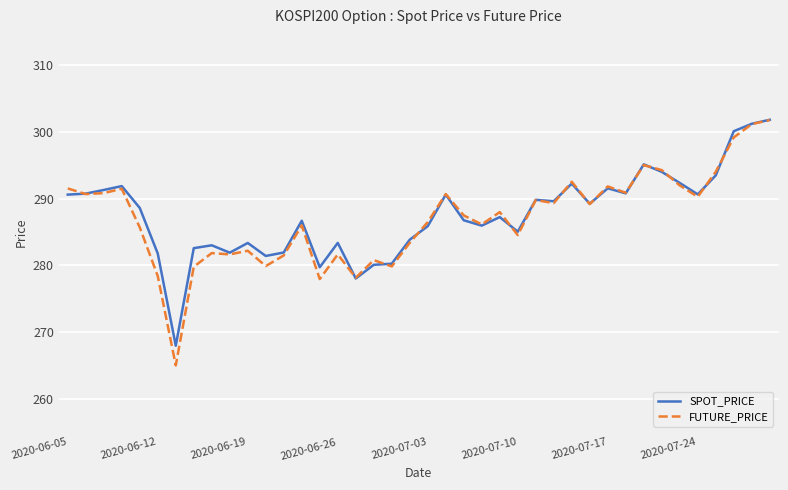

True or false: SPOT_PRICE and FUTURE_PRICE intersect in this chart.

True